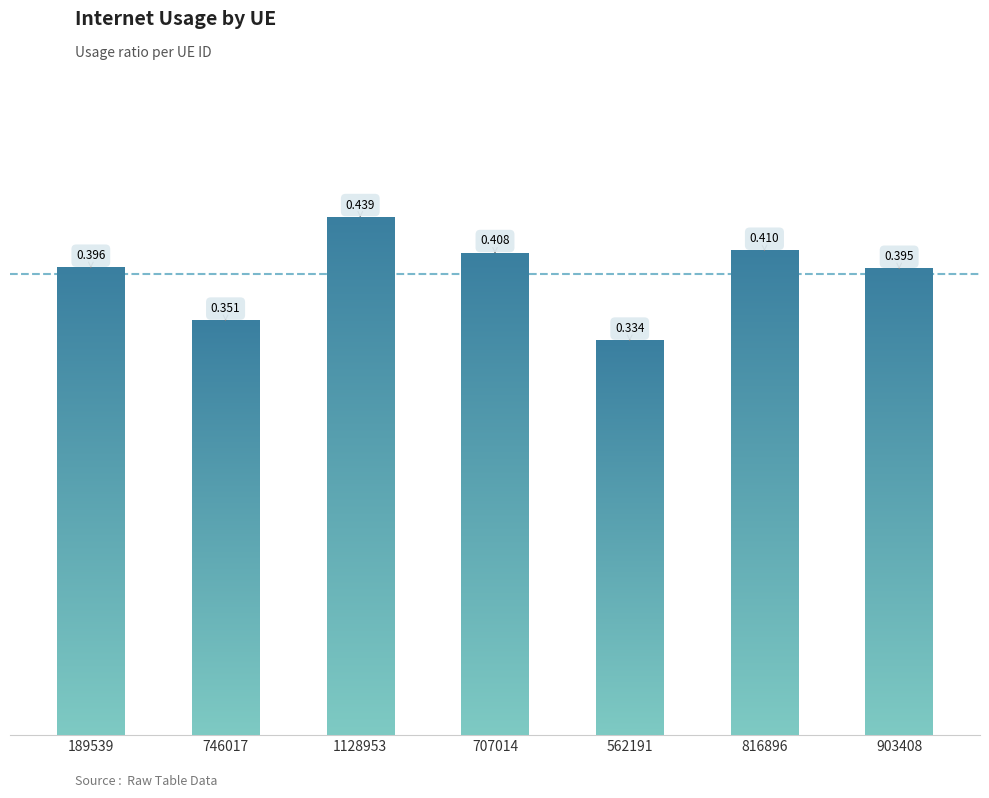

What is the smallest value displayed?

0.3